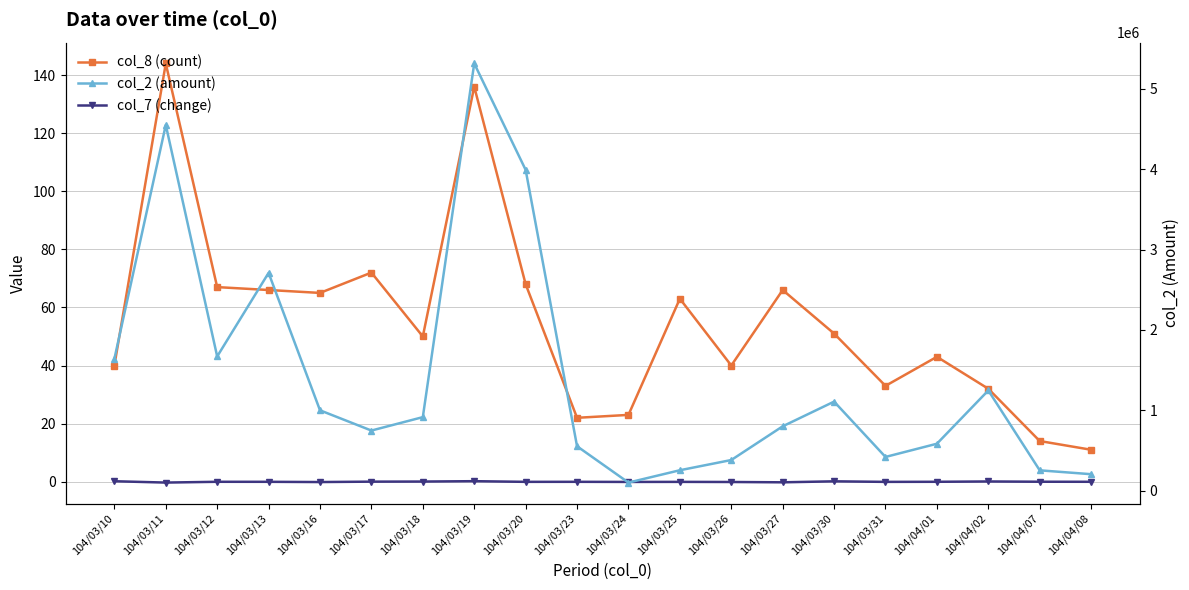

At which category does the chart reach its minimum across all series?

104/03/11